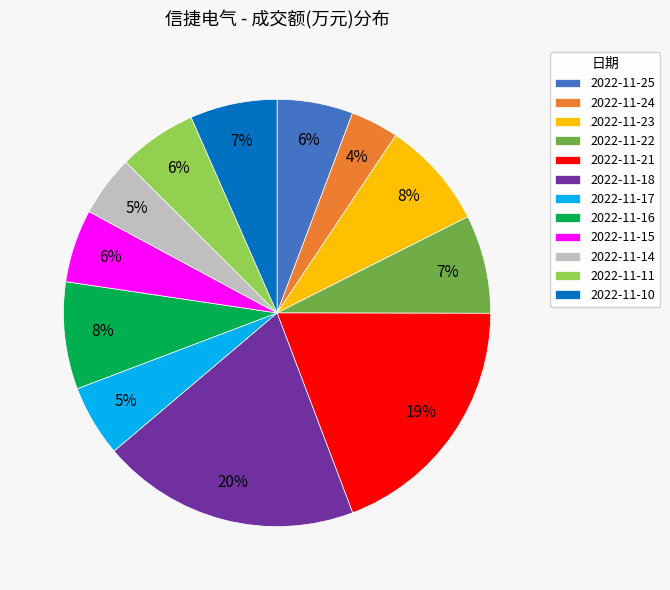

Does any single category account for the majority?

No